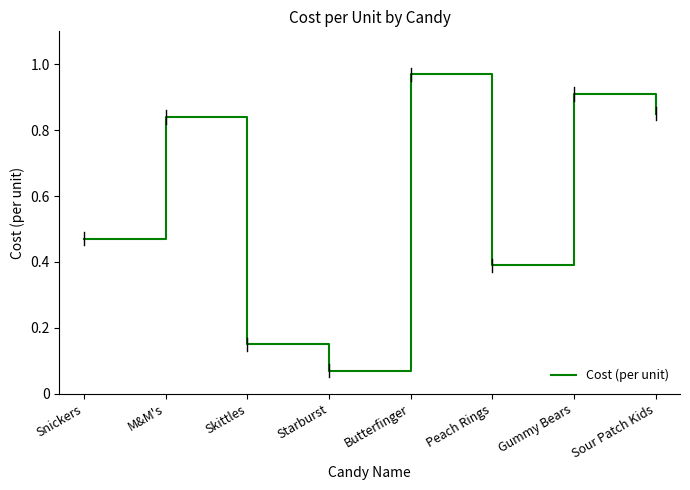

Between Sour Patch Kids and Butterfinger, which is larger?

Butterfinger